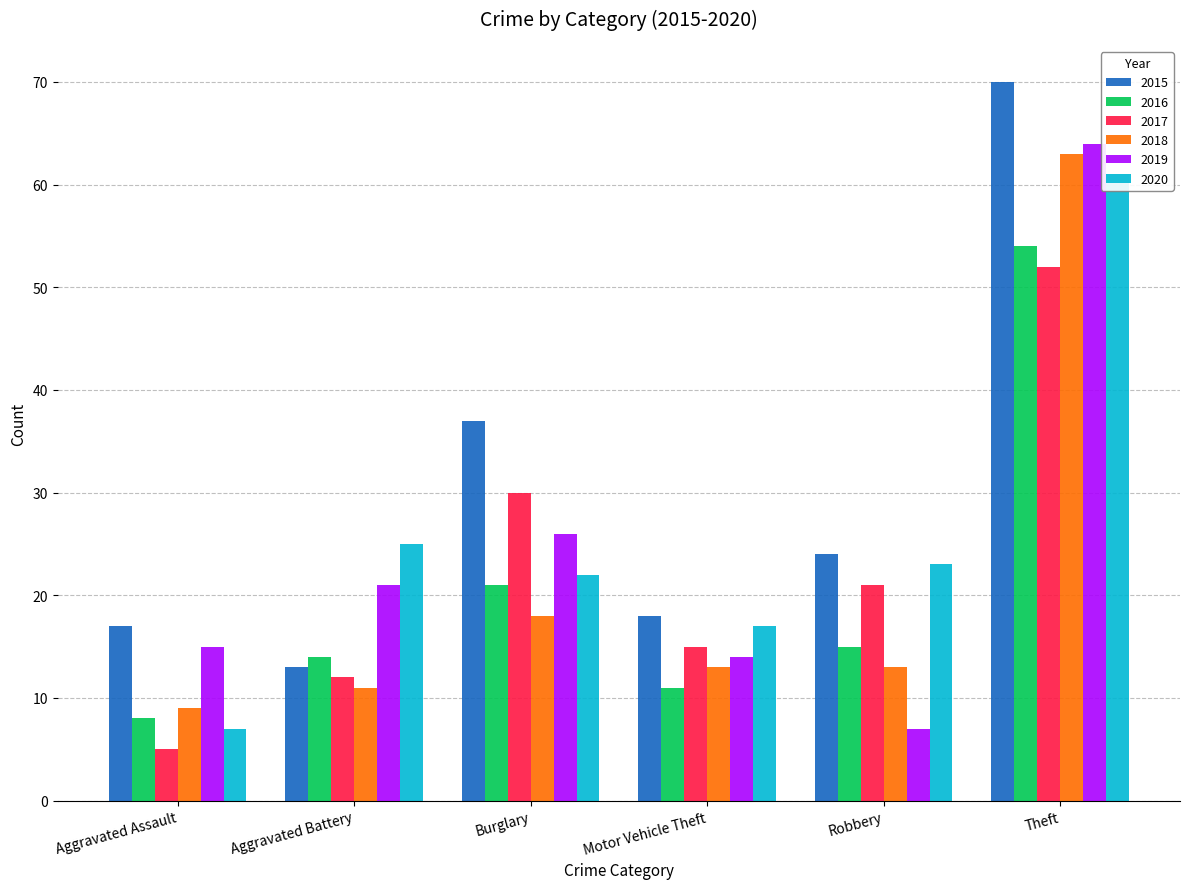

At which category is the sum across all series the highest?

Theft